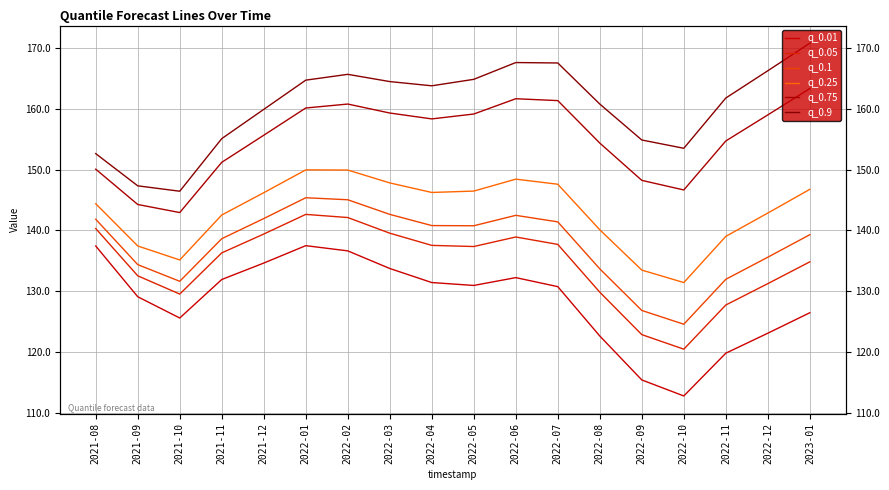

What is the value of the q_0.9 point at the 1st from the left?

152.6